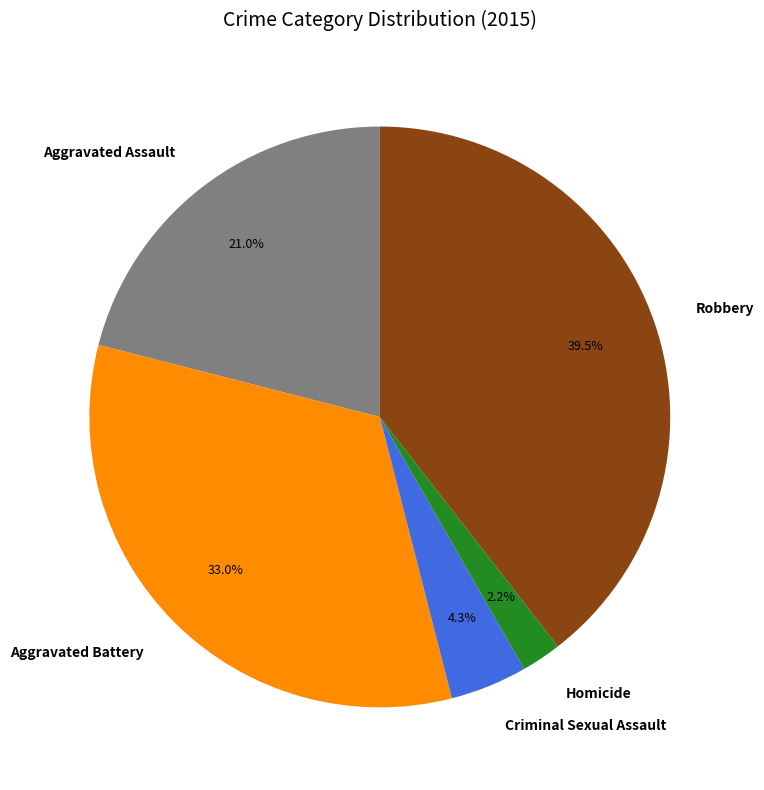

What percentage is the Aggravated Assault slice, to the nearest percent?

21%